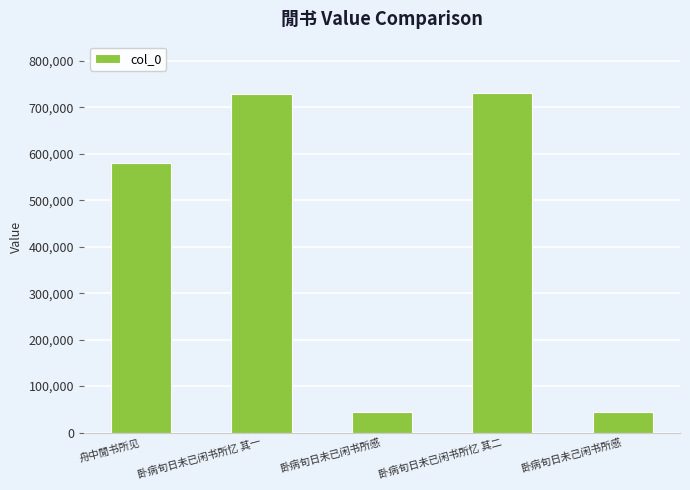

What is the minimum value shown in the chart?

43635